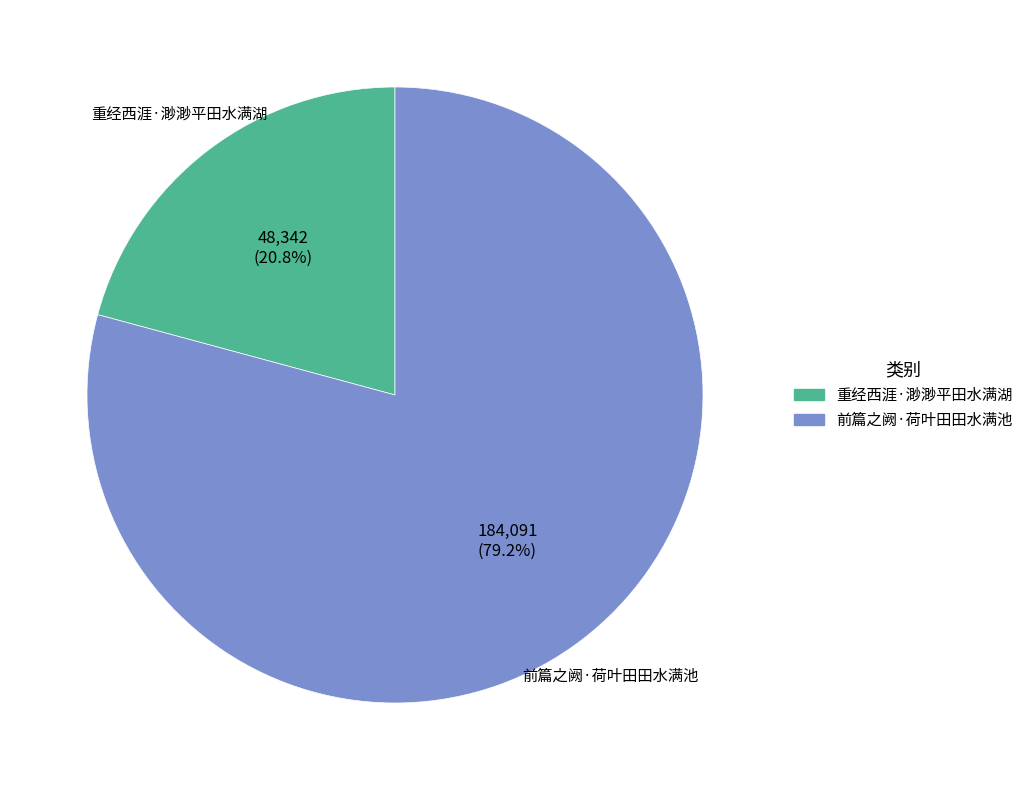

Is 前篇之阙·荷叶田田水满池 the majority of the pie?

Yes